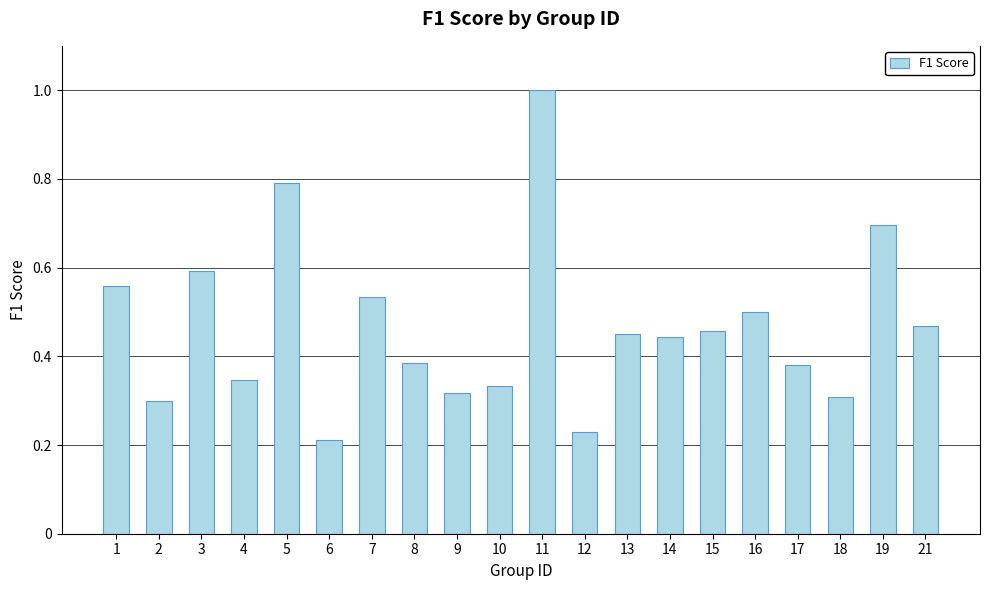

Is it true that the value at 21 is 0.5?

True